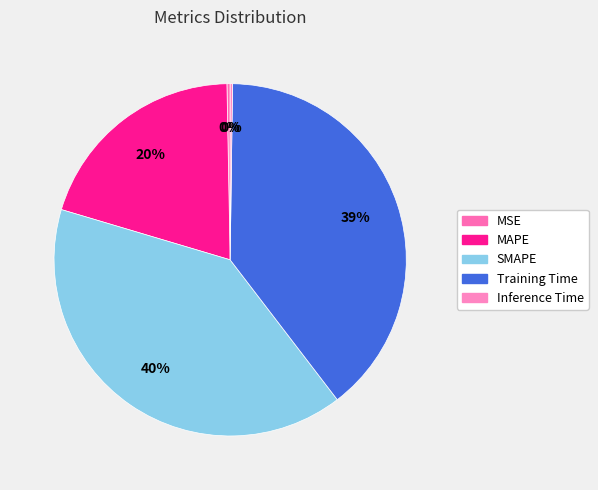

To the nearest percent, what is the combined percentage of MAPE and SMAPE?

60%